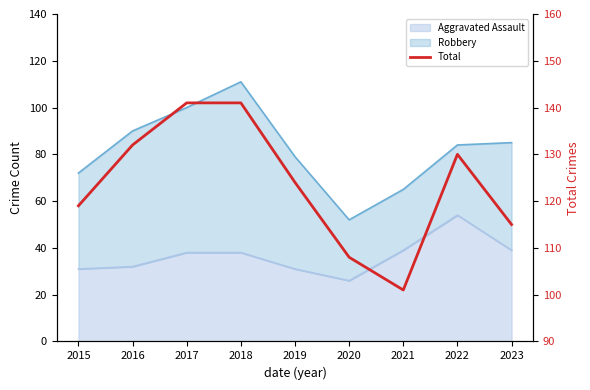

Is it true that the value at 2017 is 141?

True